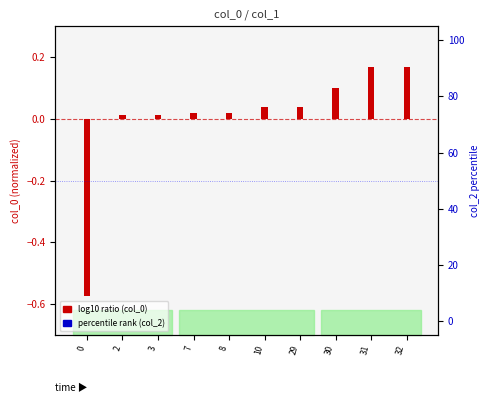

How many groups of bars are there?

10